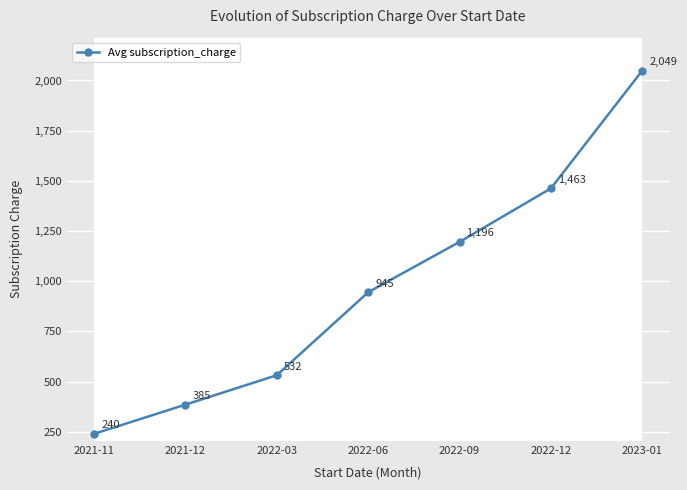

The value at 2022-06 is 945.3. True or false?

True